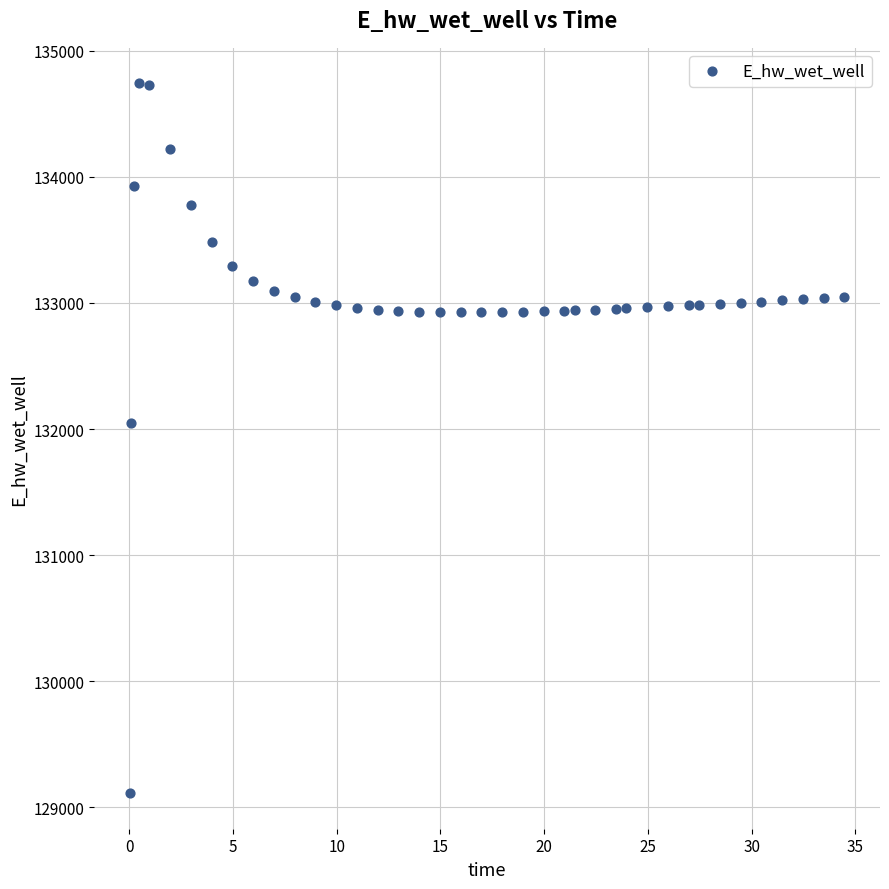

What is the range of X values (max minus min)?

34.4